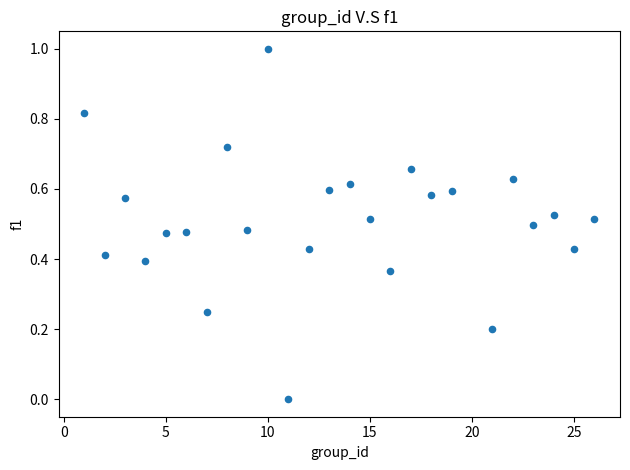

What is the range of Y values (max minus min)?

1.0